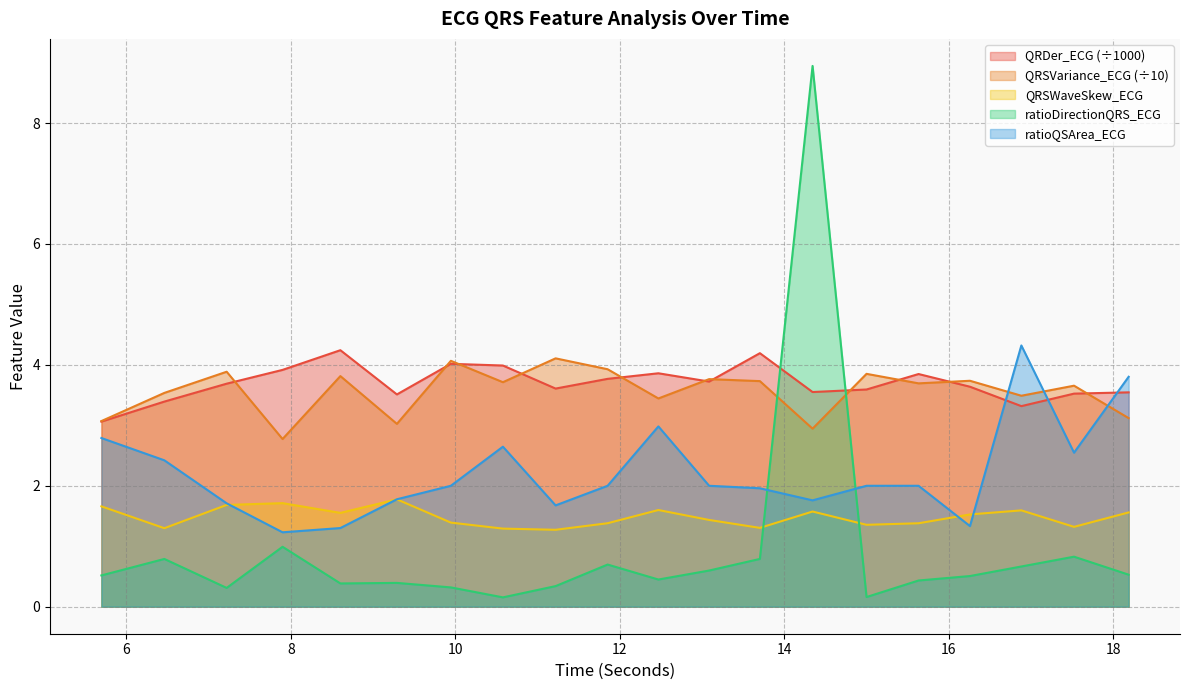

At which category is the sum across all series the highest?

14.34375